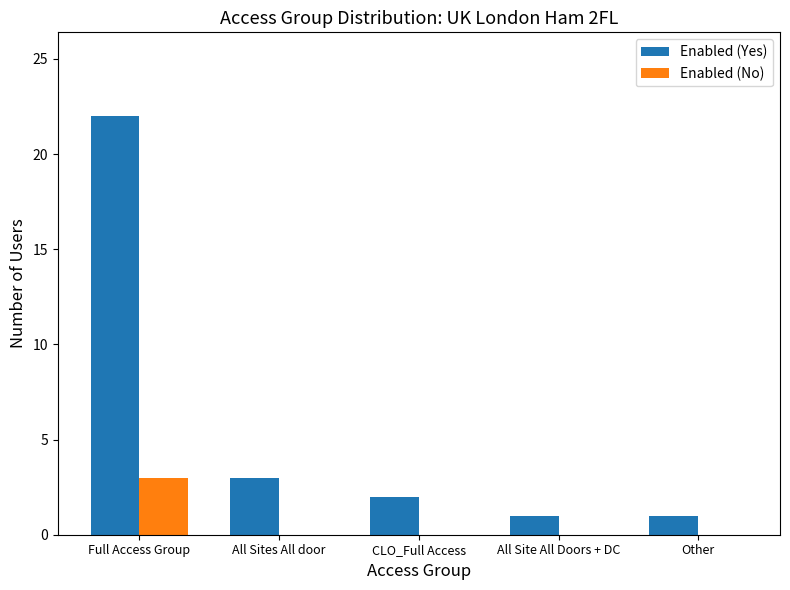

Reading left to right, extract all data points from this chart.

Enabled (Yes): Full Access Group=22	All Sites All door=3	CLO_Full Access=2	All Site All Doors + DC=1	Other=1
Enabled (No): Full Access Group=3	All Sites All door=0	CLO_Full Access=0	All Site All Doors + DC=0	Other=0